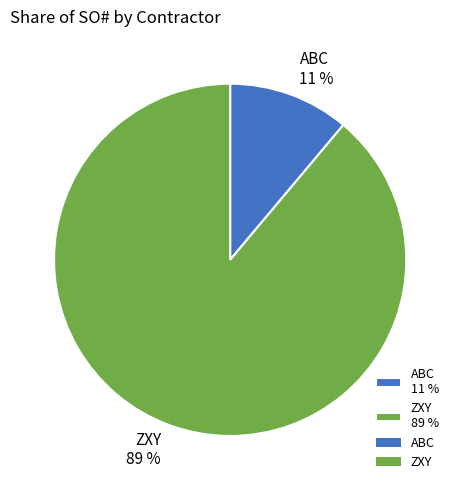

How many segments does this pie chart have?

2